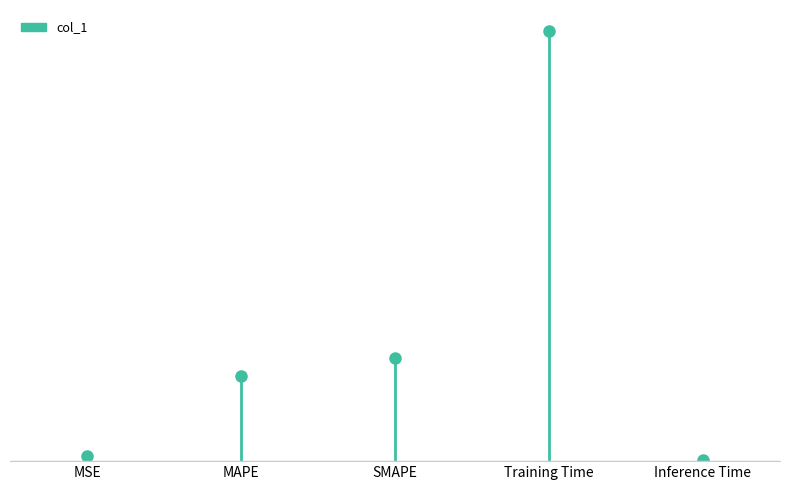

List the labels in order of value, smallest first.

Inference Time, MSE, MAPE, SMAPE, Training Time